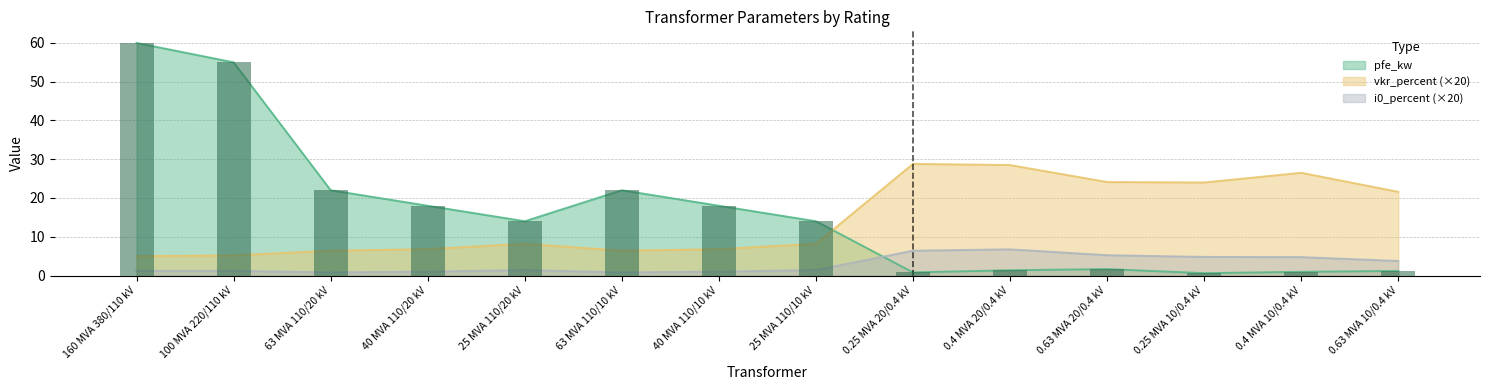

List the labels in order of vkr_percent value, smallest first.

160 MVA 380/110 kV, 100 MVA 220/110 kV, 63 MVA 110/20 kV, 63 MVA 110/10 kV, 40 MVA 110/20 kV, 40 MVA 110/10 kV, 25 MVA 110/20 kV, 25 MVA 110/10 kV, 0.63 MVA 10/0.4 kV, 0.25 MVA 10/0.4 kV, 0.63 MVA 20/0.4 kV, 0.4 MVA 10/0.4 kV, 0.4 MVA 20/0.4 kV, 0.25 MVA 20/0.4 kV